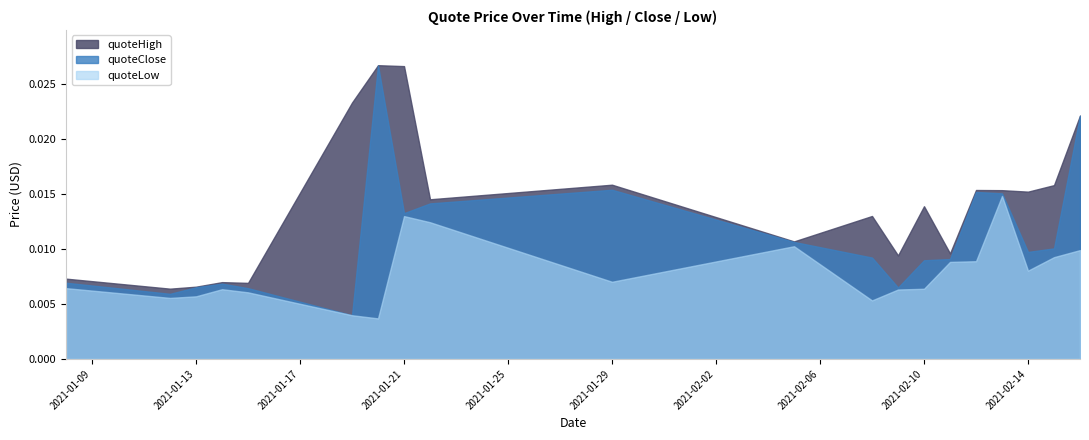

At which label does quoteHigh reach its peak?

2021-01-20